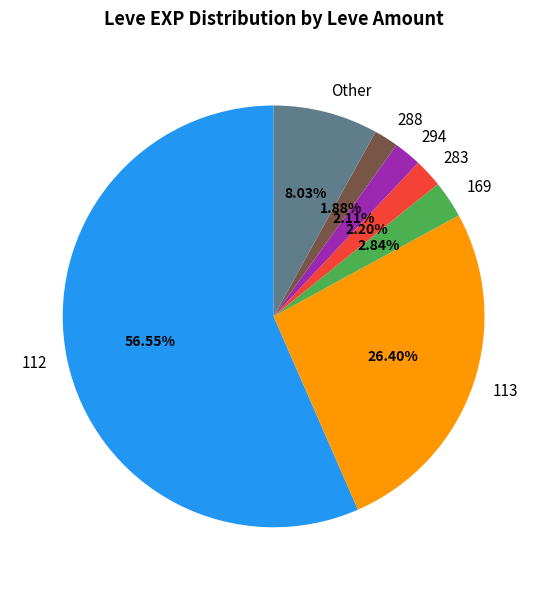

What is the ratio of the value at 169 to the value at 294?

1.3